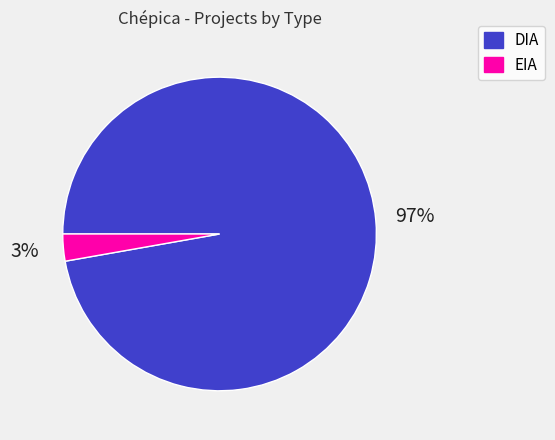

How many segments does this pie chart have?

2